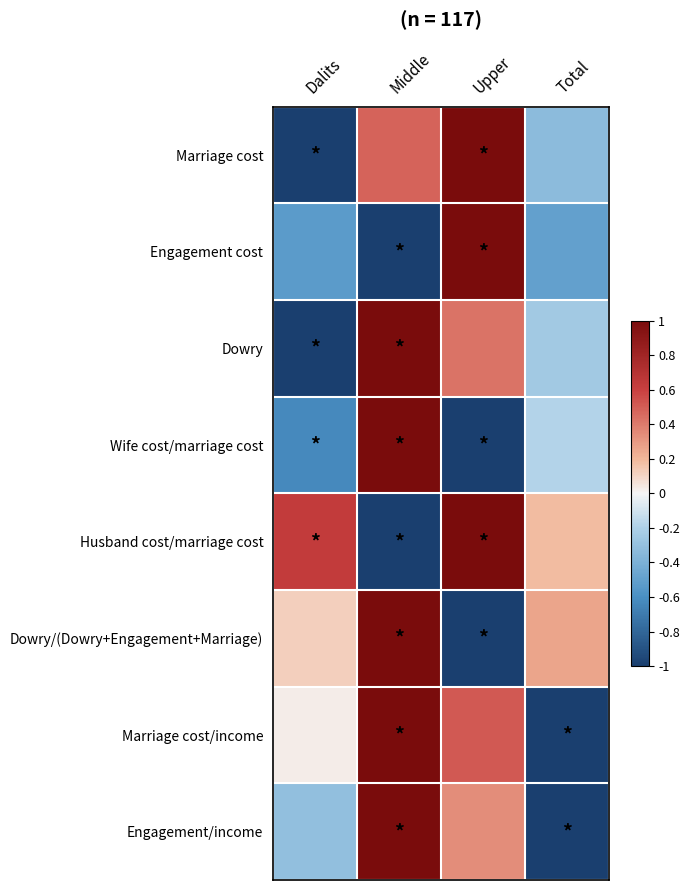

Reading right to left, list all the values displayed in this chart.

Marriage cost: Total=-0.3	Upper=1.0	Middle=0.5	Dalits=-1.0
Engagement cost: Total=-0.5	Upper=1.0	Middle=-1.0	Dalits=-0.5
Dowry: Total=-0.2	Upper=0.4	Middle=1.0	Dalits=-1.0
Wife cost/marriage cost: Total=-0.2	Upper=-1.0	Middle=1.0	Dalits=-0.6
Husband cost/marriage cost: Total=0.2	Upper=1.0	Middle=-1.0	Dalits=0.6
Dowry/(Dowry+Engagement+Marriage): Total=0.3	Upper=-1.0	Middle=1.0	Dalits=0.1
Marriage cost/income: Total=-1.0	Upper=0.5	Middle=1.0	Dalits=0.0
Engagement/income: Total=-1.0	Upper=0.3	Middle=1.0	Dalits=-0.3